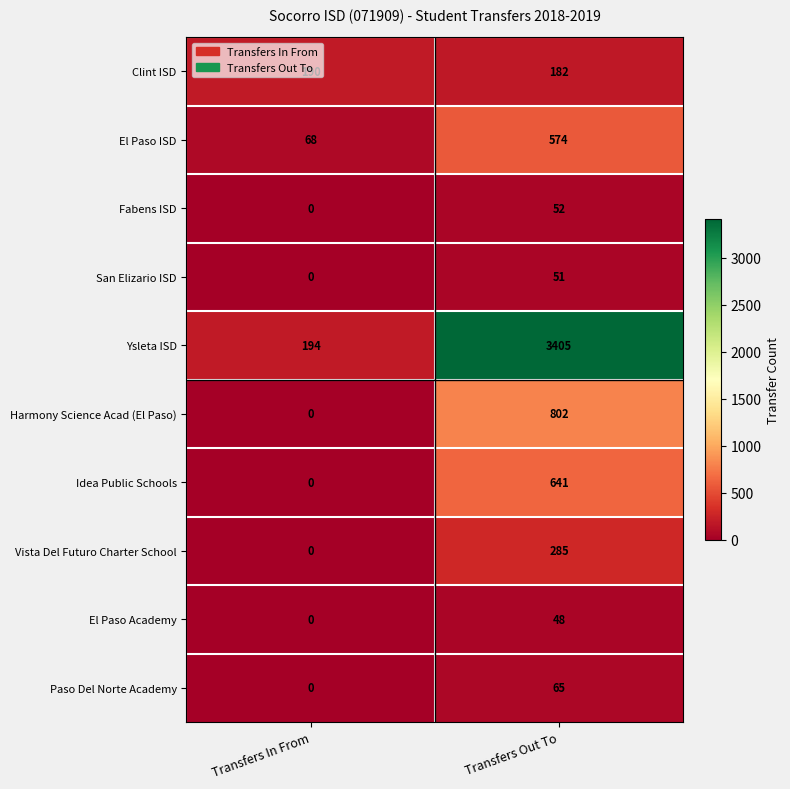

The Idea Public Schools series shows 641 at Transfers Out To. True or false?

True